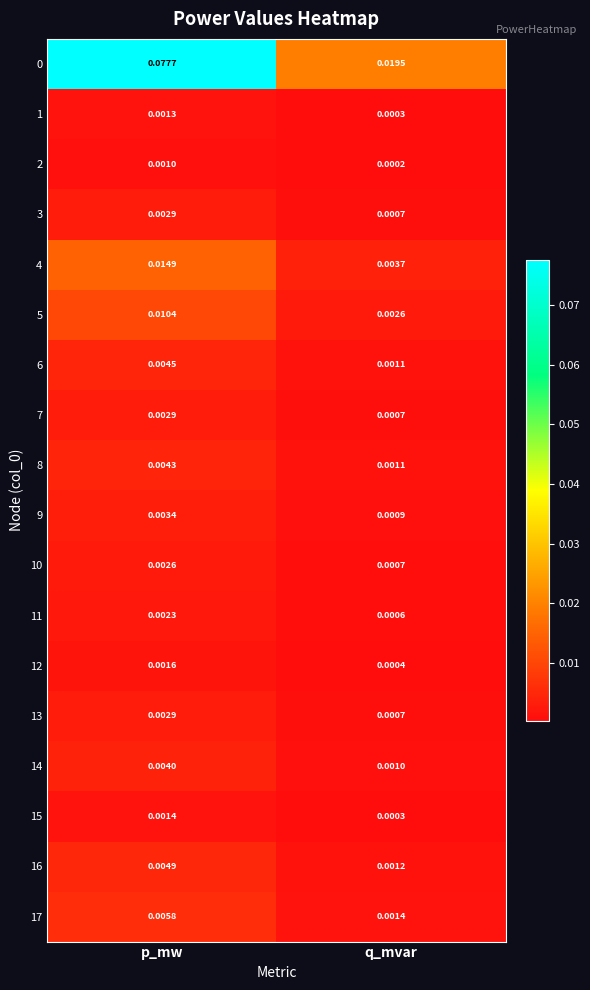

At how many categories does at least one series exceed 0?

2